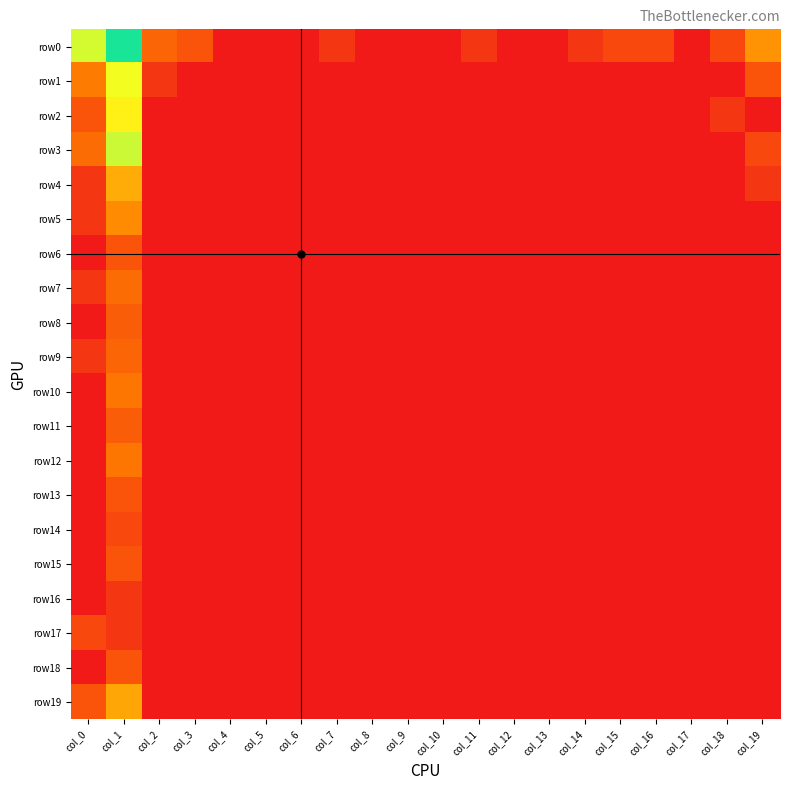

At how many categories does at least one series exceed 3?

2